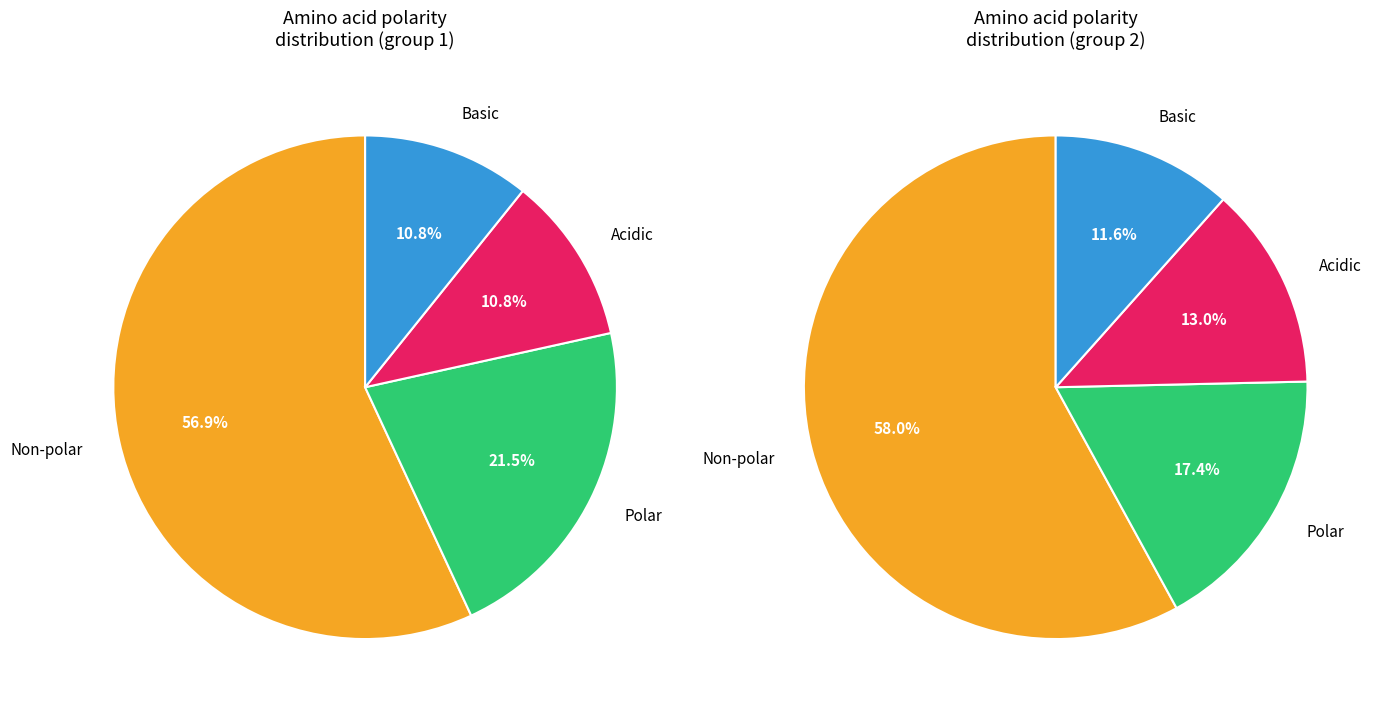

Count the number of slices in the pie.

4